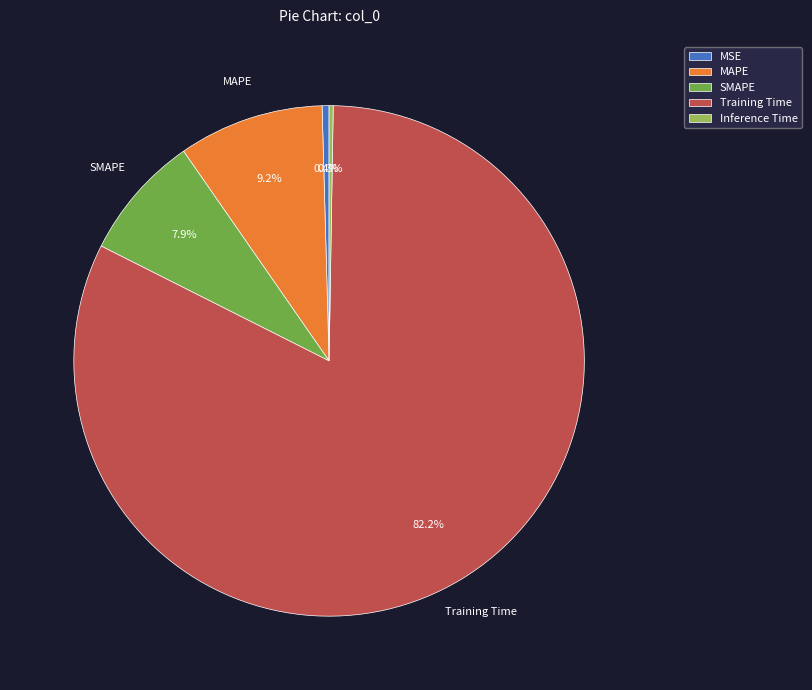

What is the total percentage of Training Time and MAPE?

91.4%